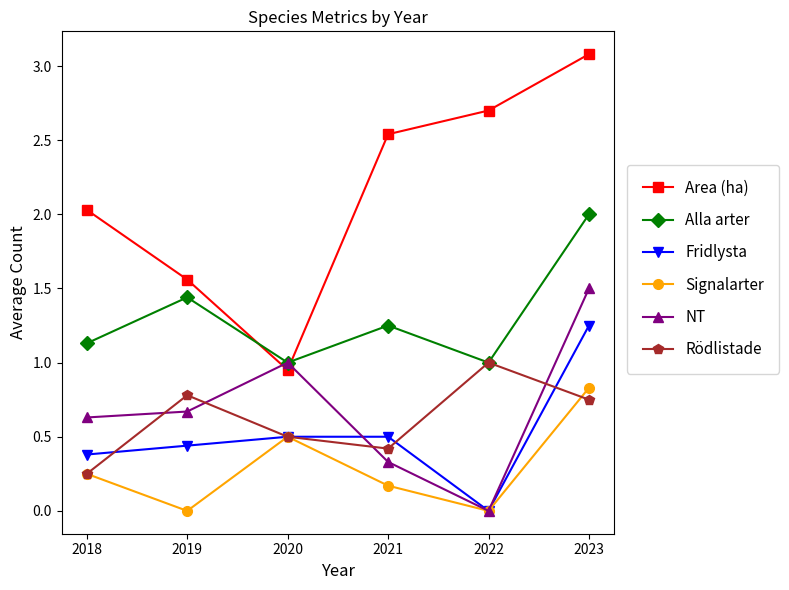

Which series changed the most between 2019 and 2023?

Area (ha)